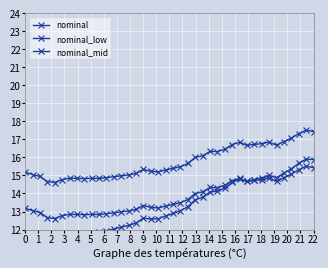

Read the nominal value at 7.

14.8